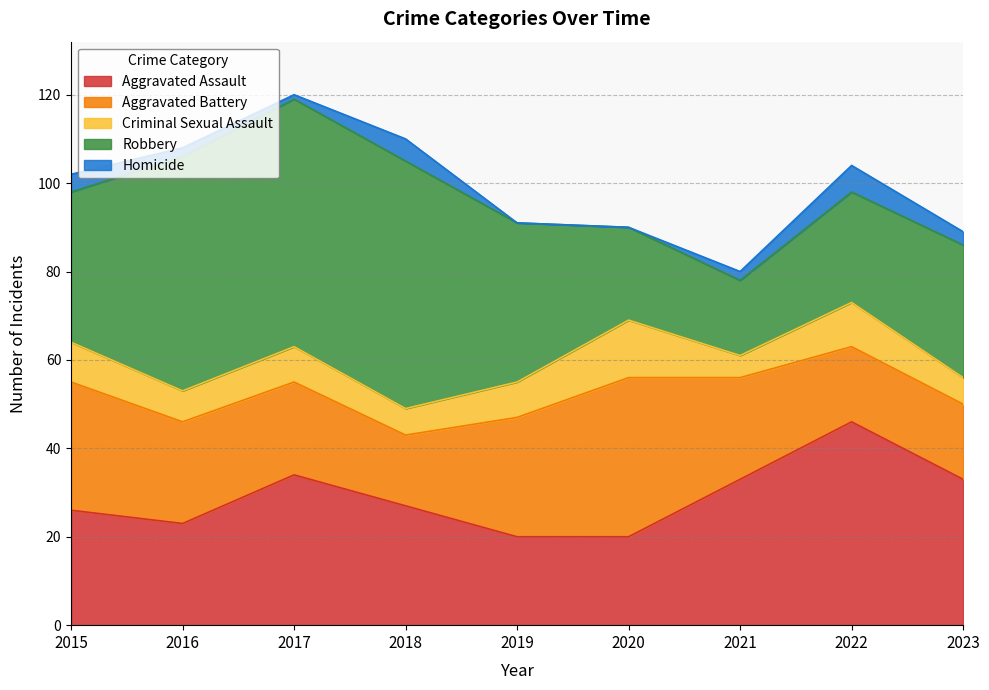

At which label is Homicide closest to 3?

2023